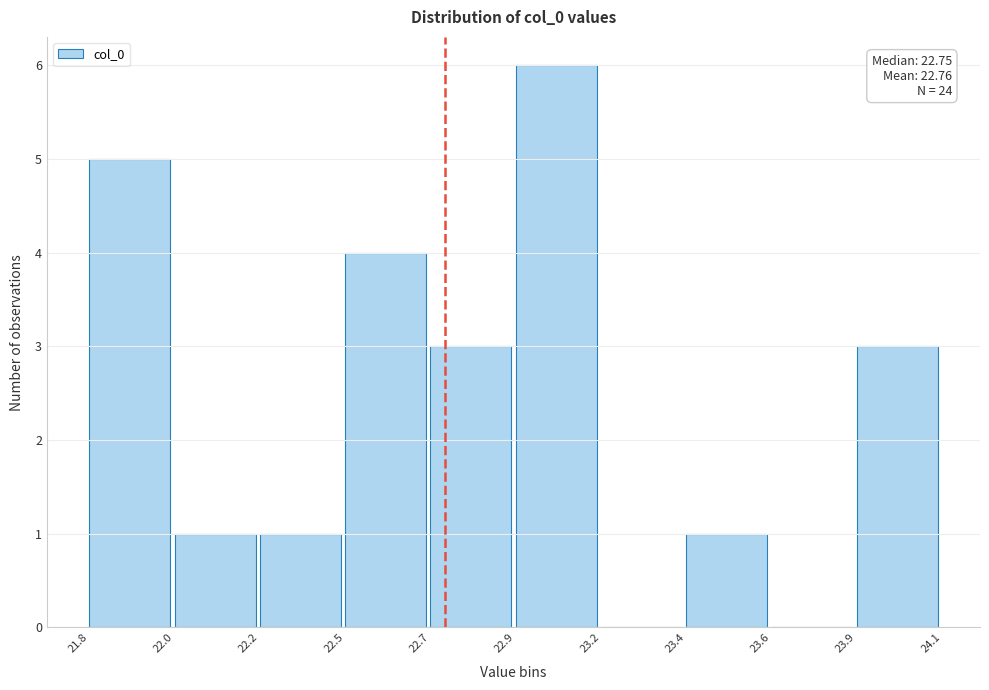

Reading right to left, extract all data points from this chart.

23.9=3	23.6=0	23.4=1	23.2=0	22.9=6	22.7=3	22.5=4	22.2=1	22.0=1	21.8=5